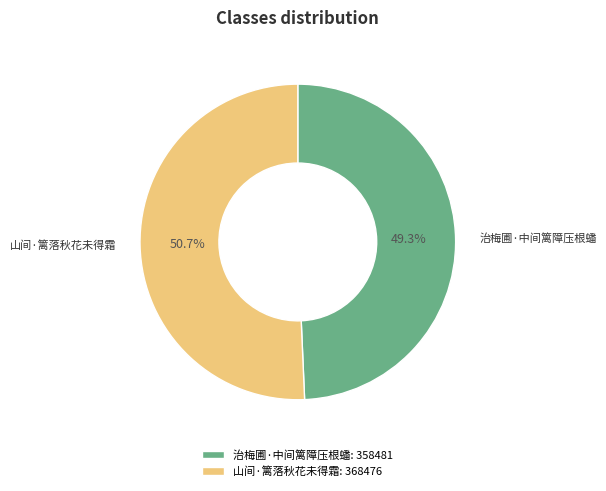

To the nearest percent, what portion does 山间·篱落秋花未得霜 represent?

51%